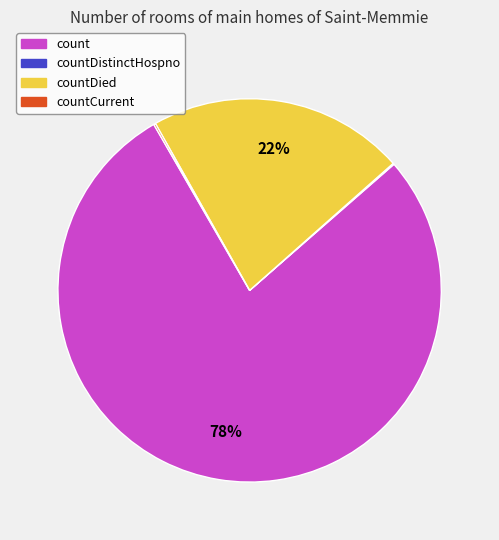

Which slice is the largest?

count